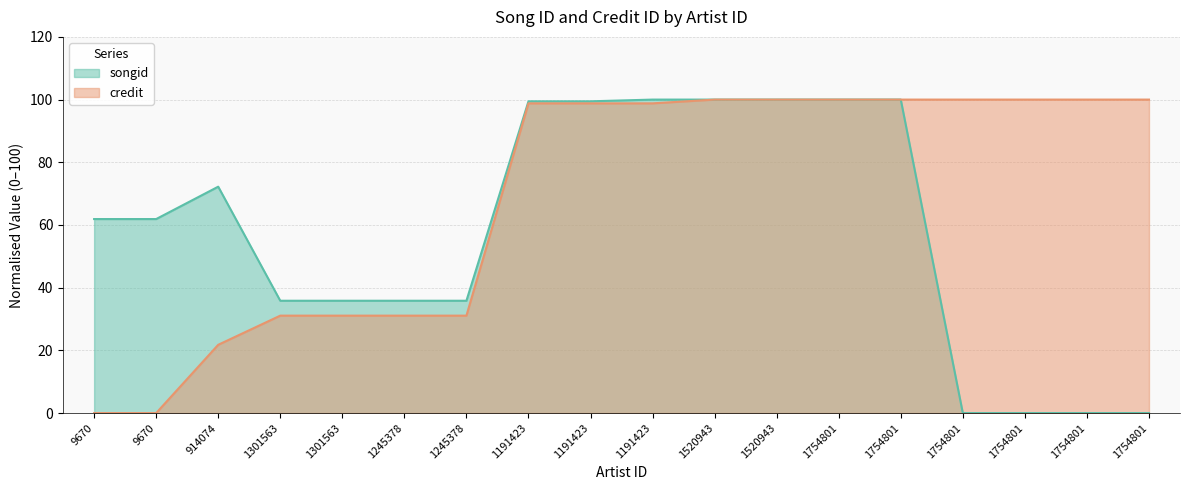

What is the label of the 1st point from the right?

1754801